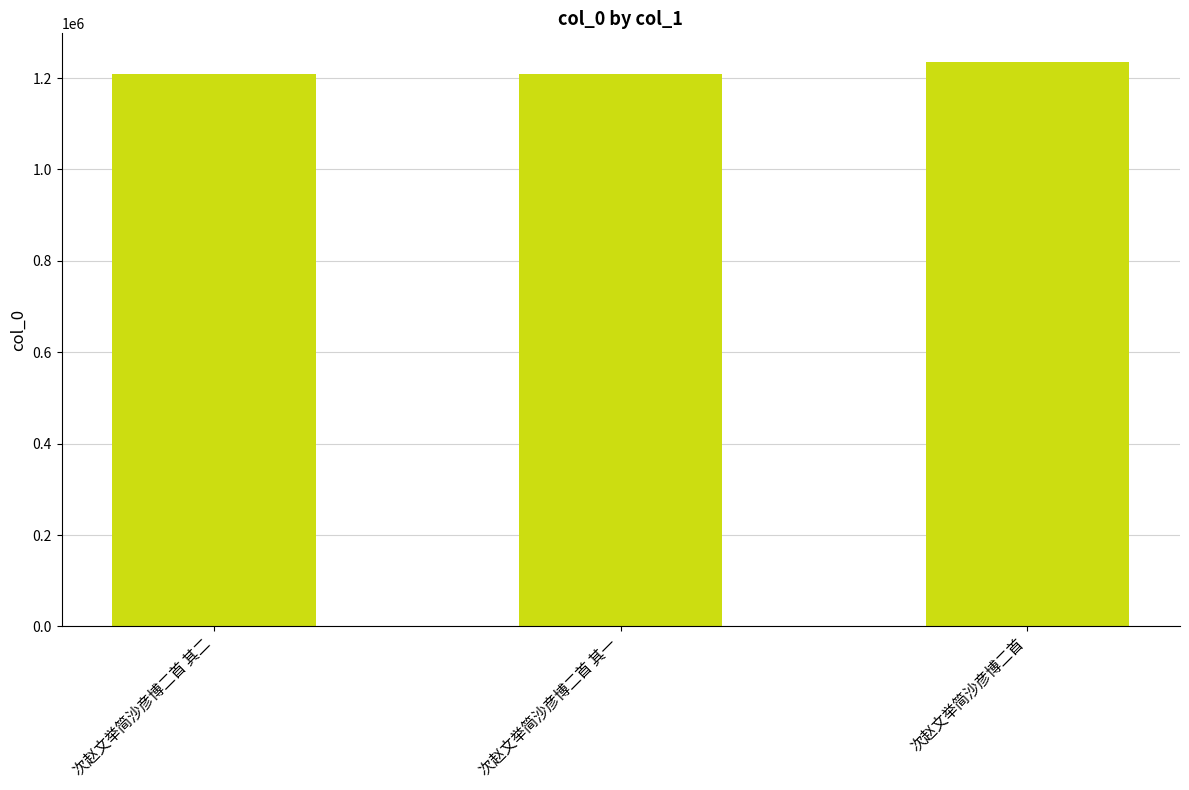

What is the change in value from 次赵文举简沙彦博二首 其二 to 次赵文举简沙彦博二首?

+26683